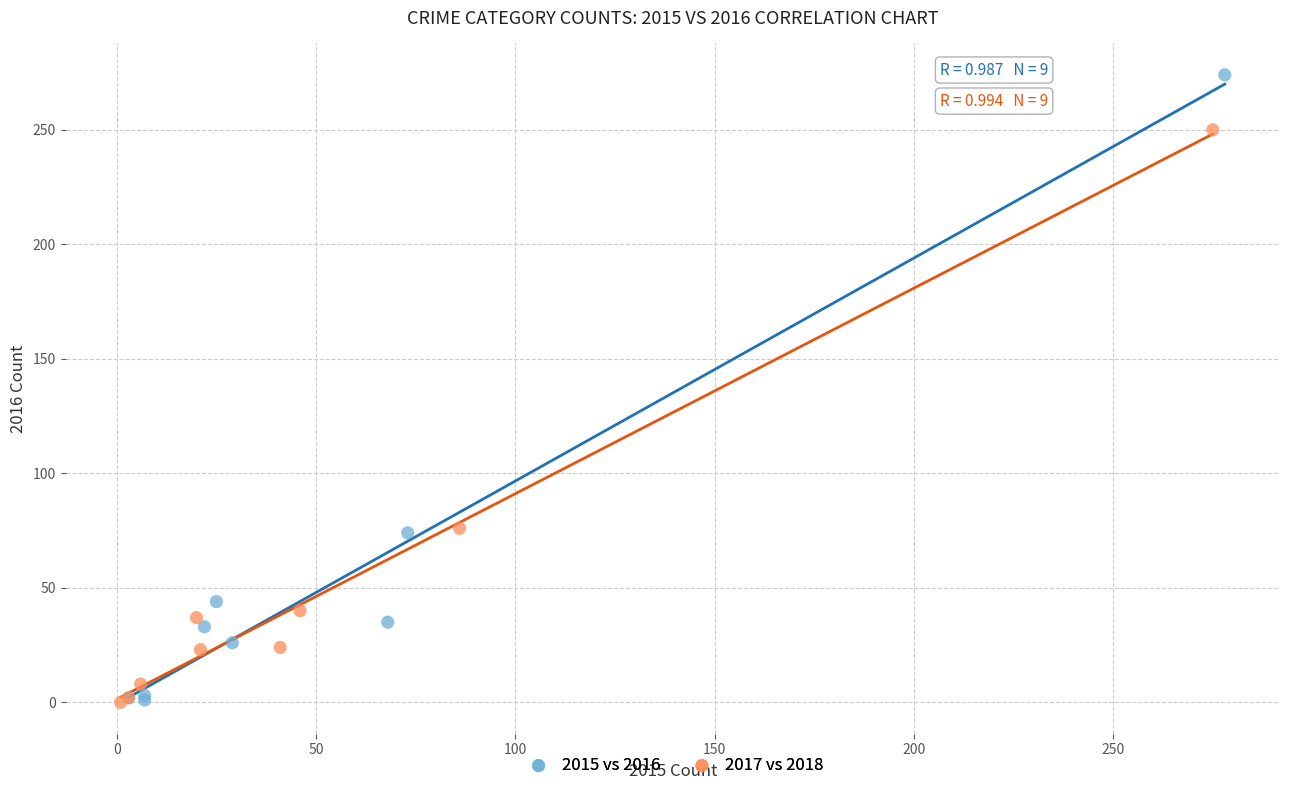

Which series has the widest spread of Y values?

2015 vs 2016